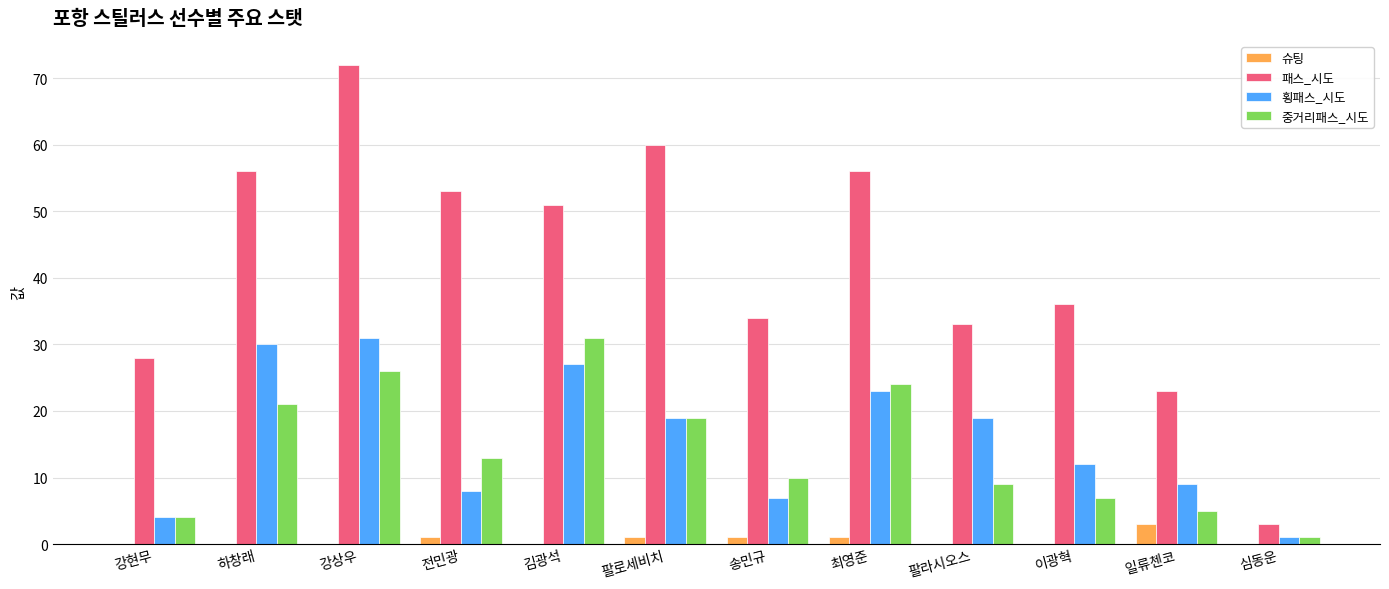

The value of 패스_시도 at 일류첸코 is 13. True or false?

False